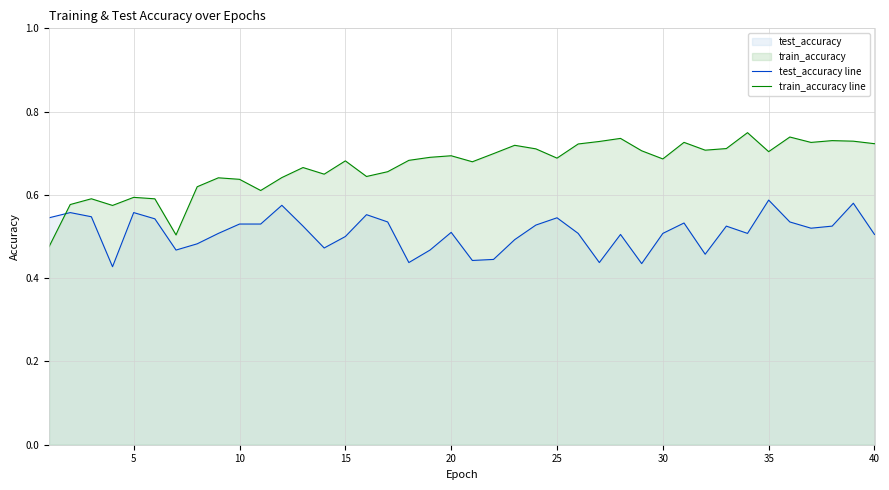

What is the value of the train_accuracy line point at the 14th from the left?

0.6